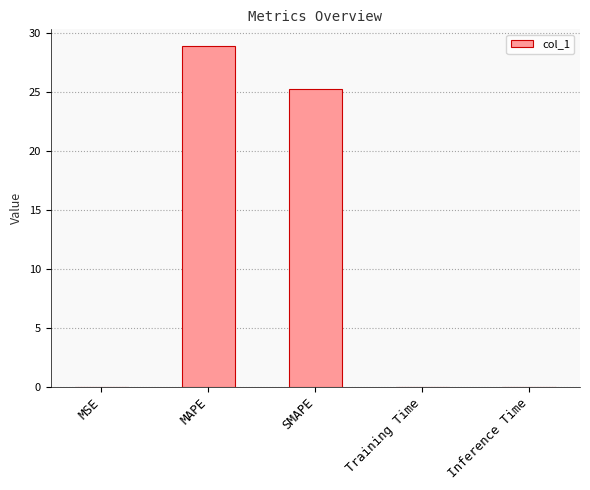

What is the maximum value shown in the chart?

28.8